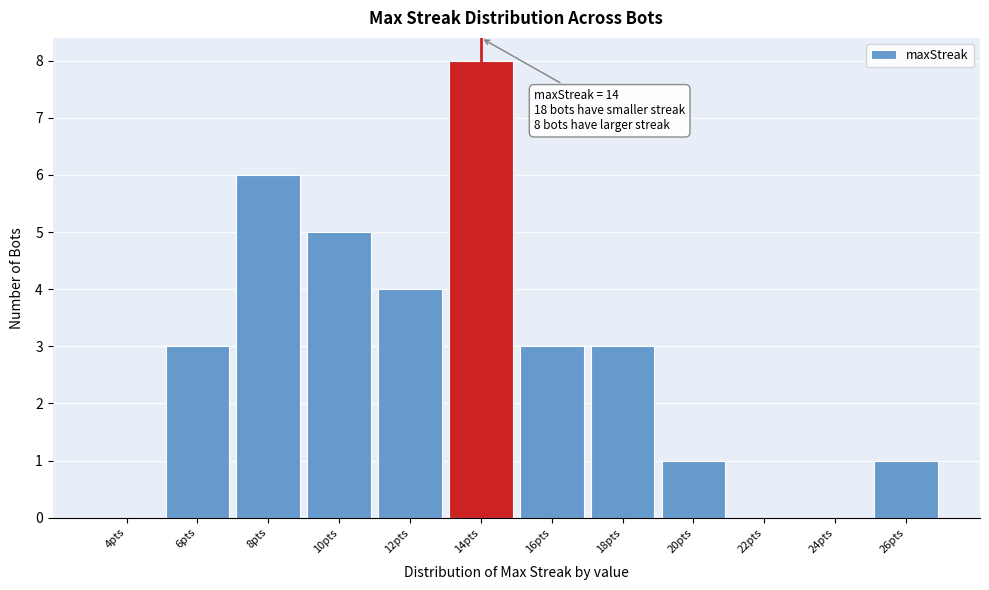

Reading left to right, list all the values displayed in this chart.

4pts=0	6pts=3	8pts=6	10pts=5	12pts=4	14pts=8	16pts=3	18pts=3	20pts=1	22pts=0	24pts=0	26pts=1